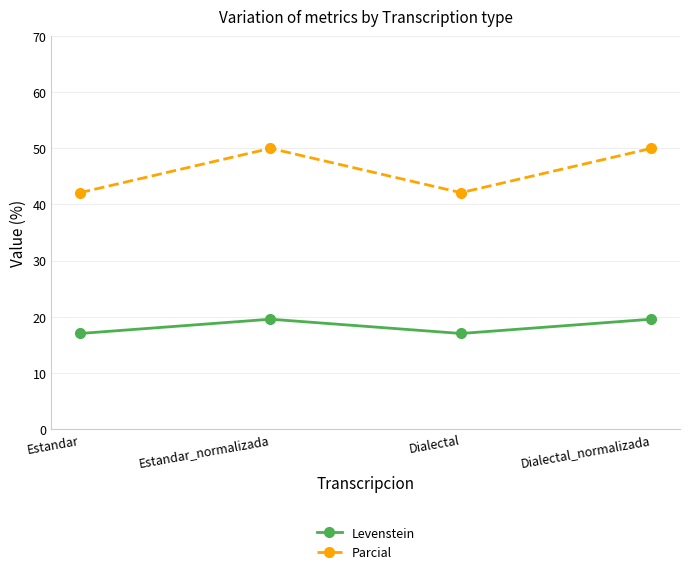

The value of Parcial at Estandar_normalizada is 50.0. True or false?

True